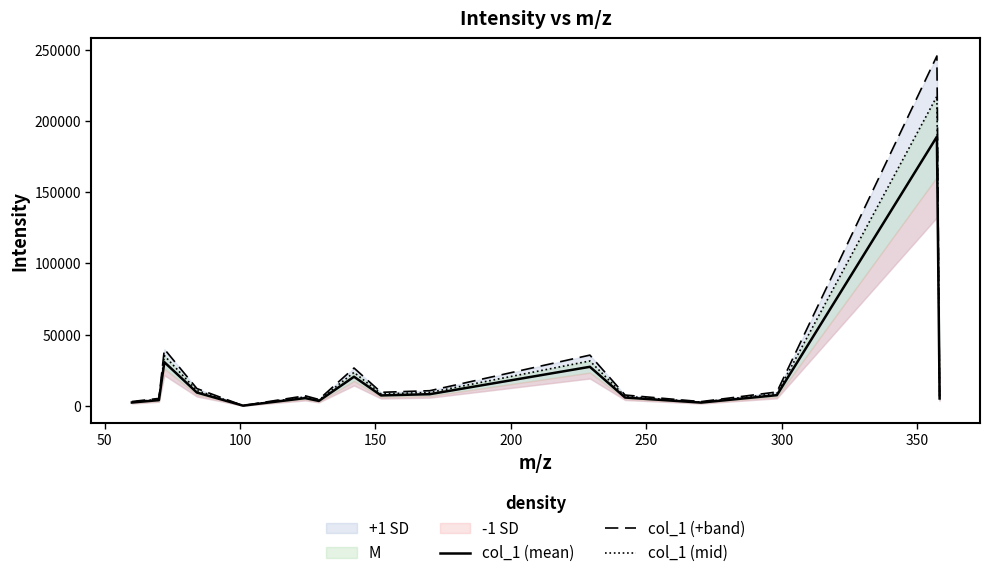

In col_1 (+band), how many points are lower than both neighbors (excluding endpoints)?

4